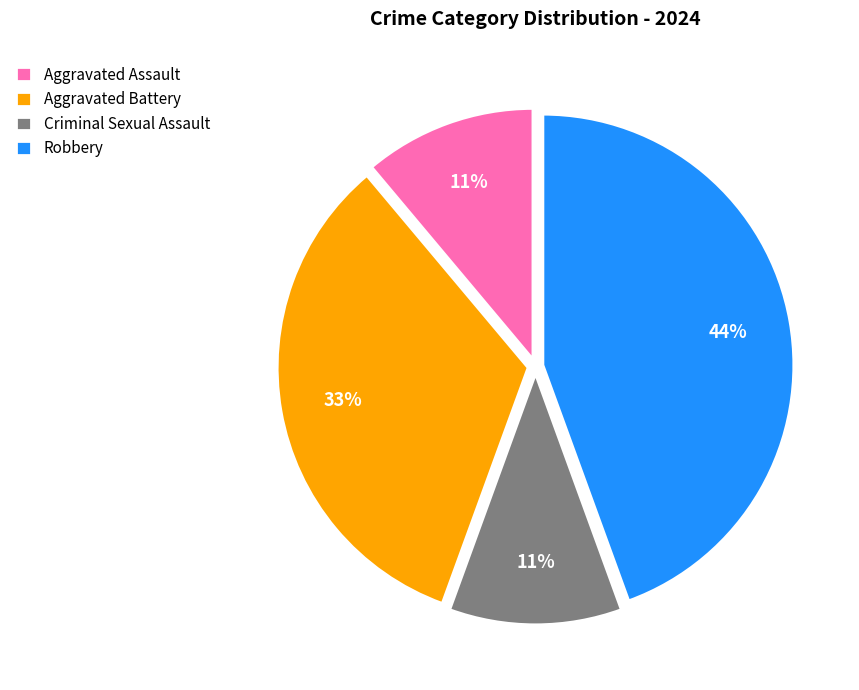

What is the largest slice in the pie chart?

Robbery